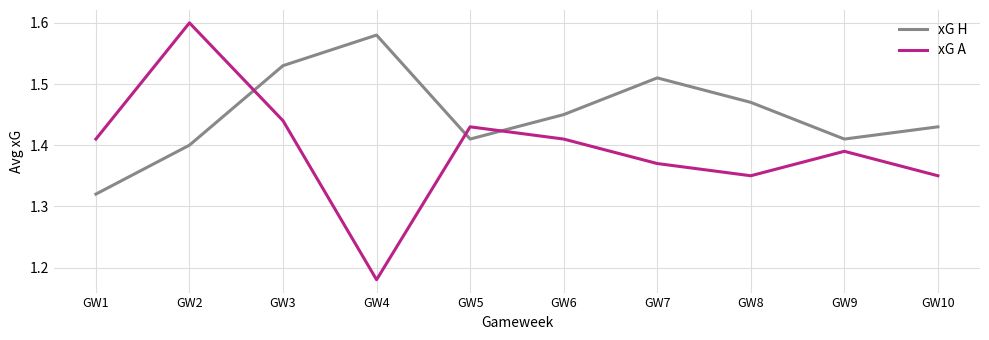

Rank the series at GW1 from highest to lowest value.

xG A, xG H